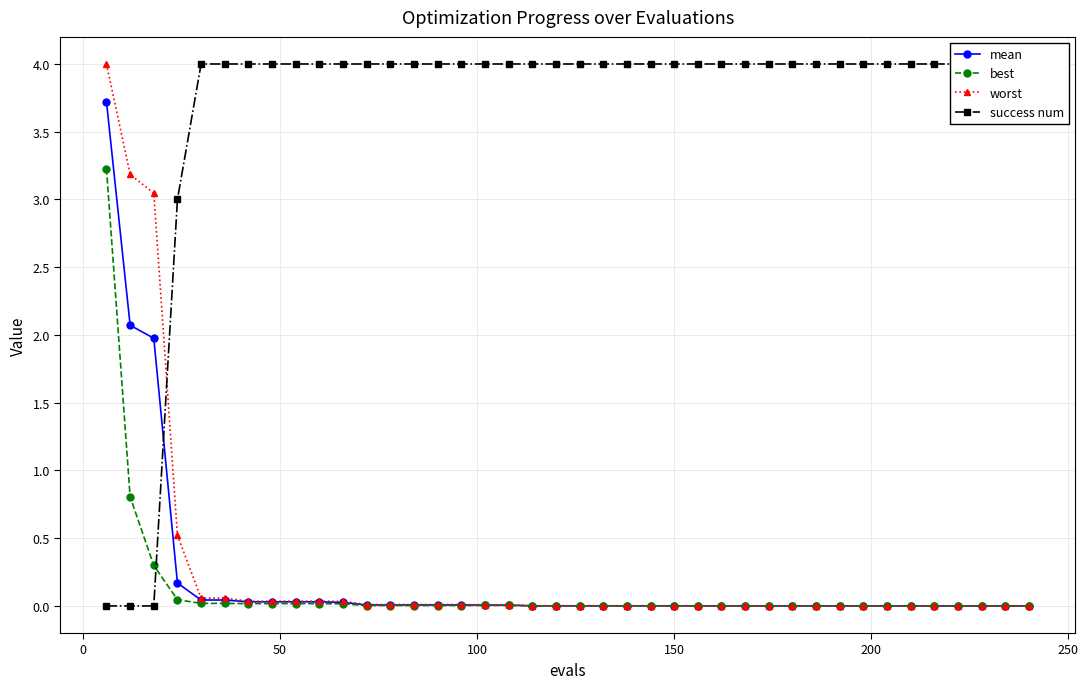

What is the highest value of the best series?

3.2